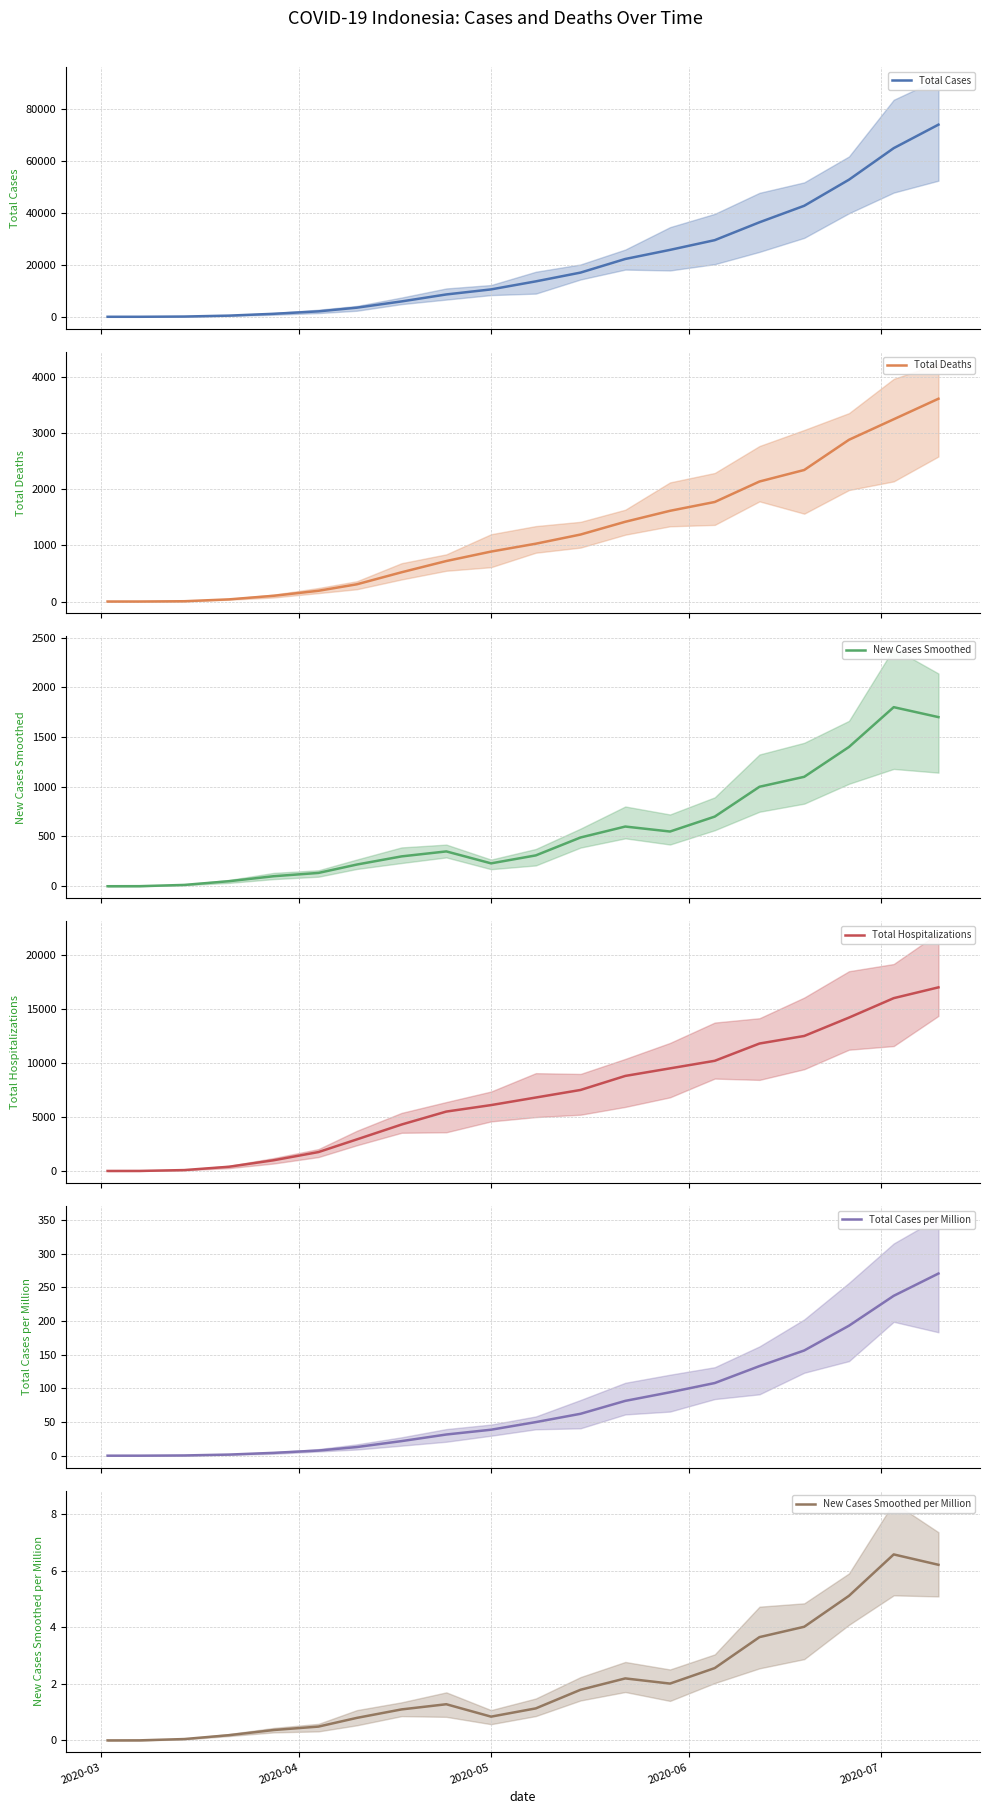

What is the value of the Total Hospitalizations point at the 6th from the left?

1751.0